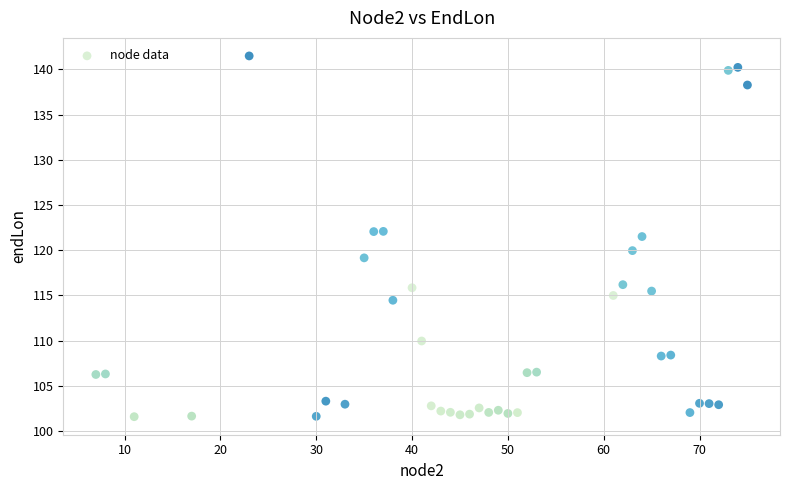

What Y value in the scatter plot is closest to 121?

121.5